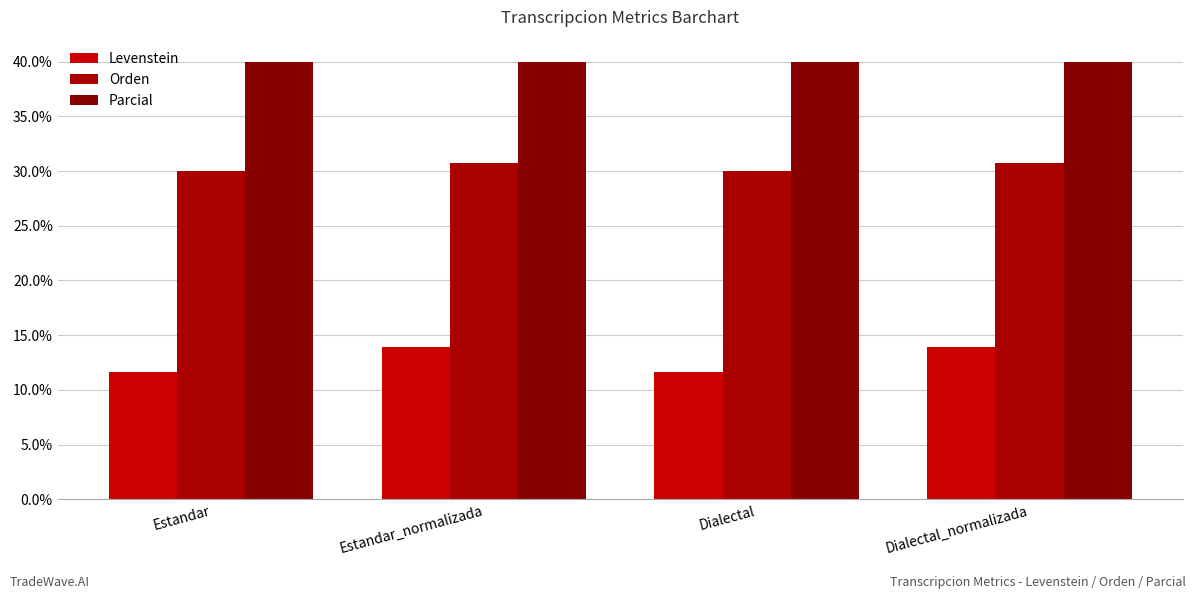

True or false: Parcial has a value of 40.0 at Dialectal.

True